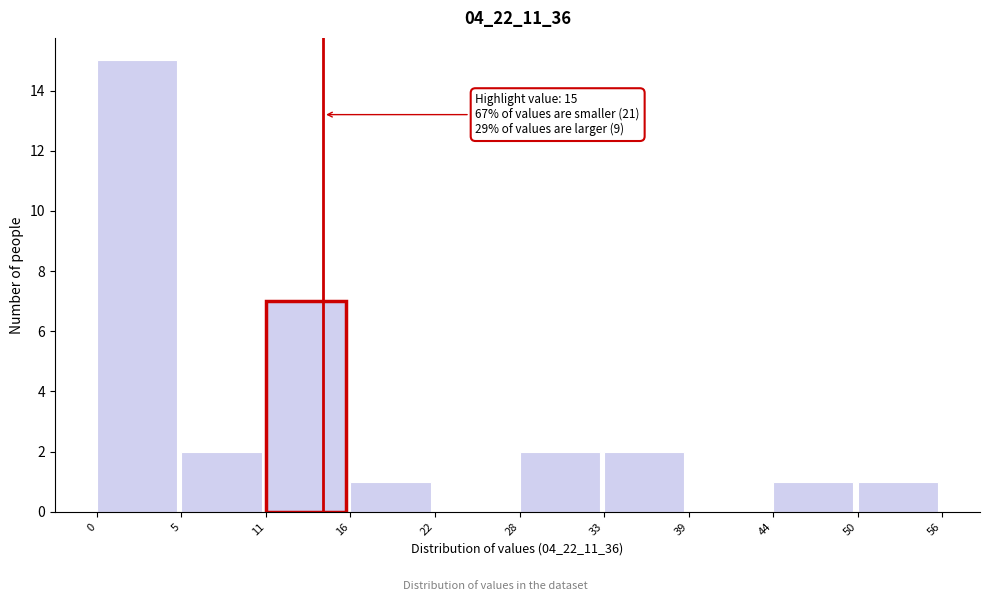

Reading right to left, transcribe all the data shown in this chart.

50=1	44=1	39=0	33=2	28=2	22=0	16=1	11=7	5=2	0=15